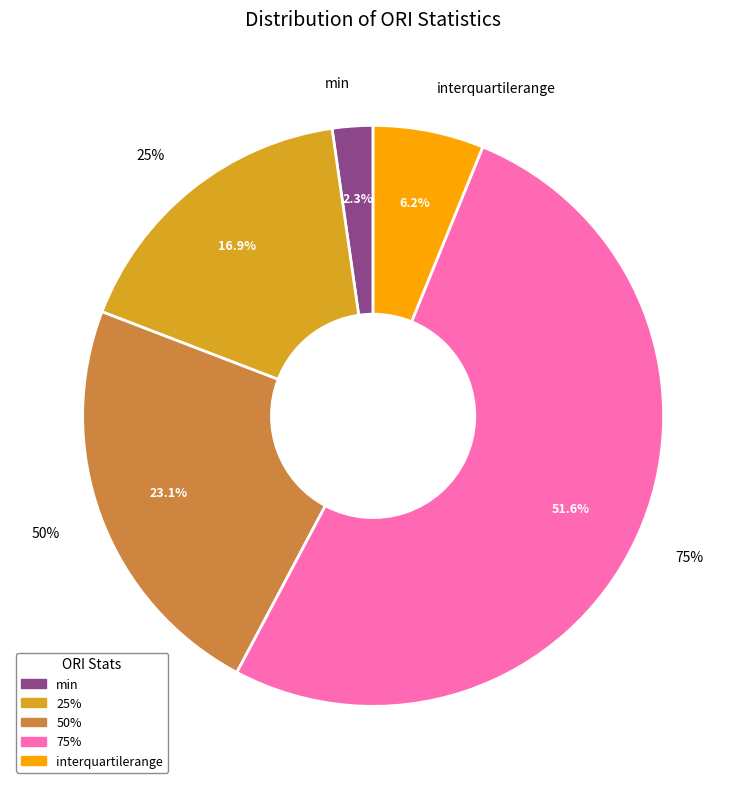

Rank the categories by value from highest to lowest.

75%, 50%, 25%, interquartilerange, min